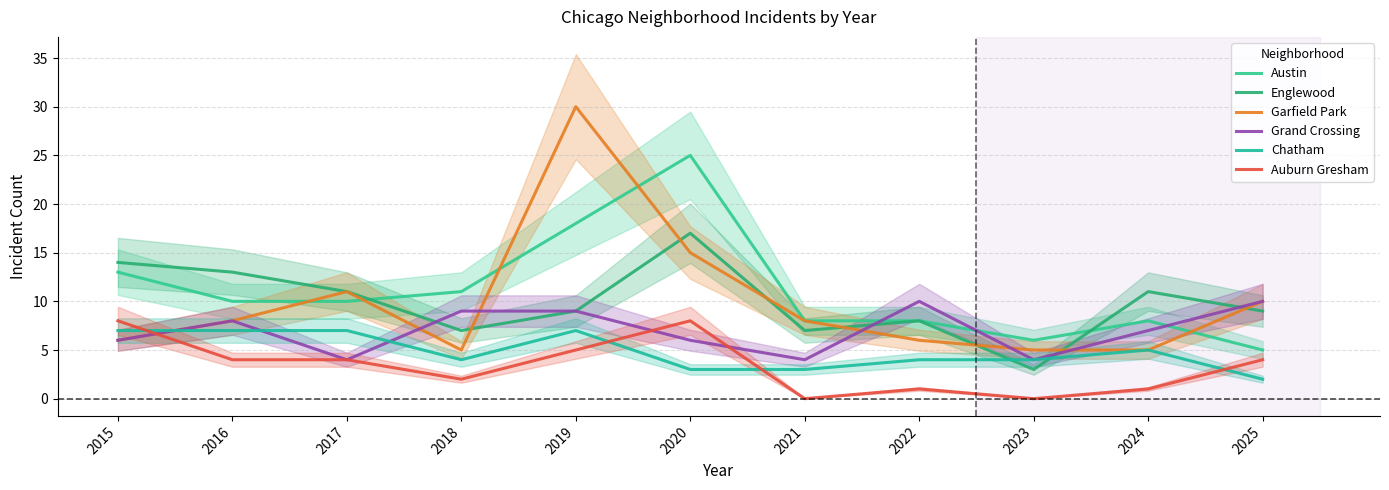

Which category has the highest value in the Englewood series?

2020